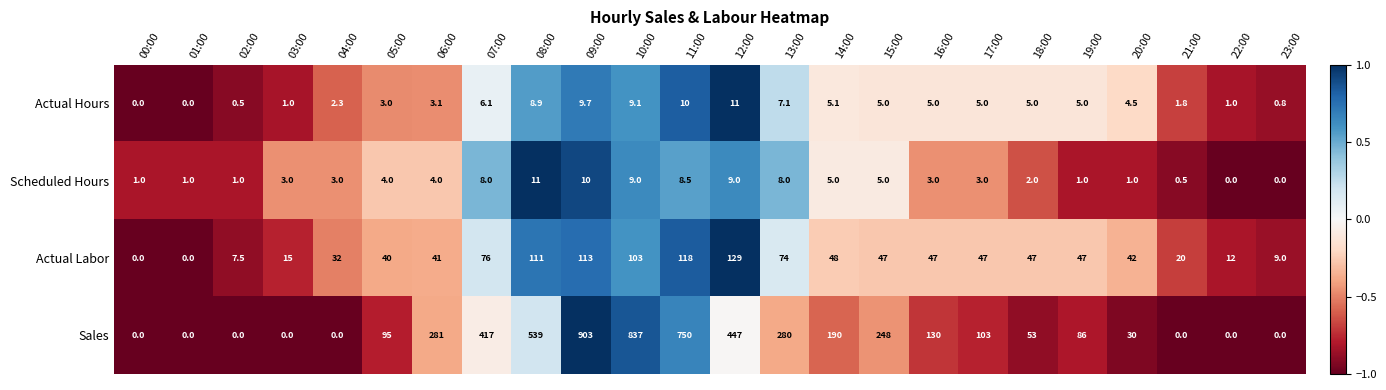

What is the total value across all series at 18:00?

107.0